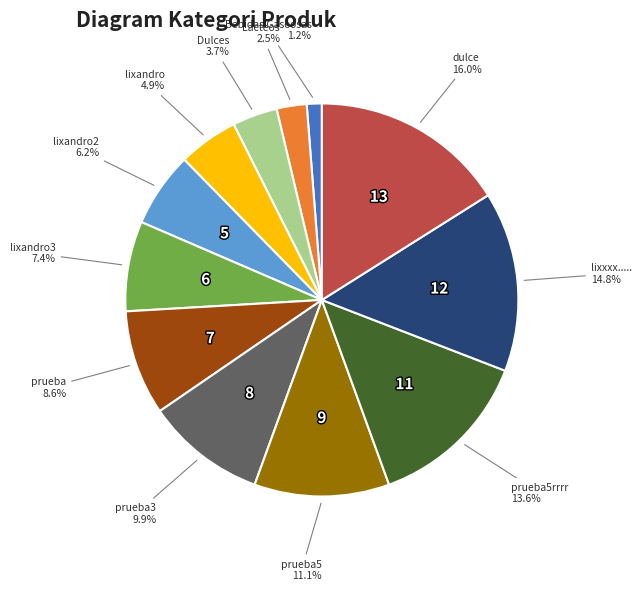

Does any single category account for the majority?

No